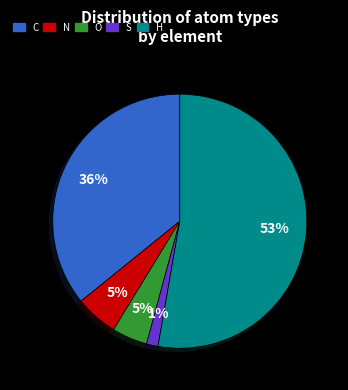

Does any single category account for the majority?

Yes